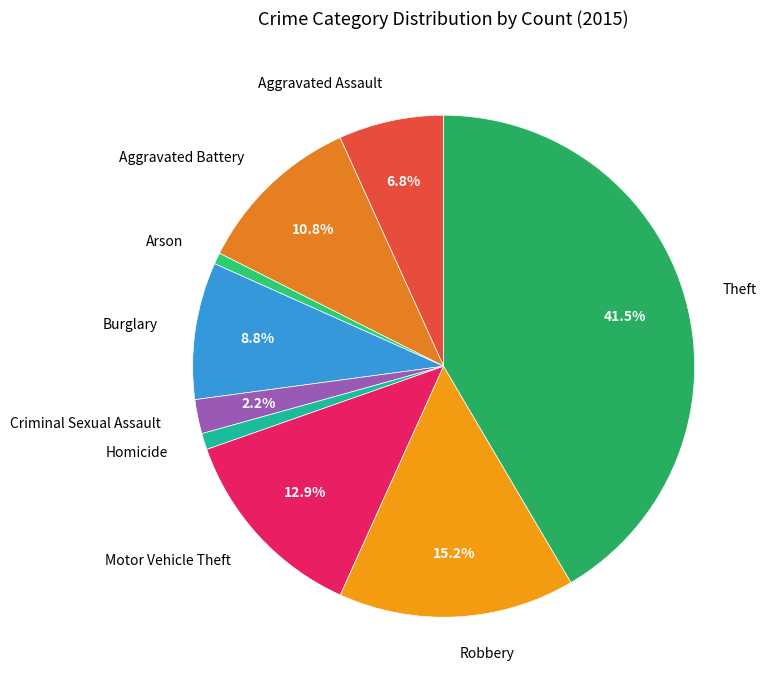

Is there a majority slice in this chart?

No